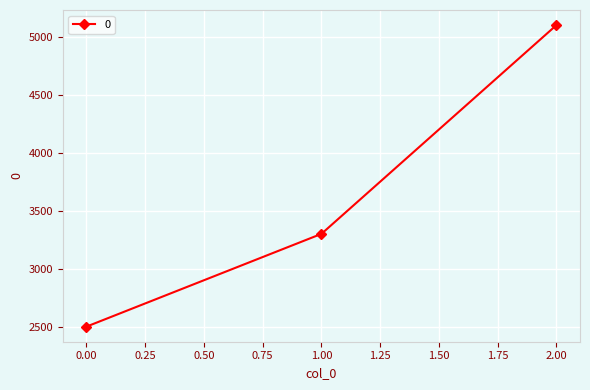

Which has a higher value, 1.00 or 2.00?

2.00